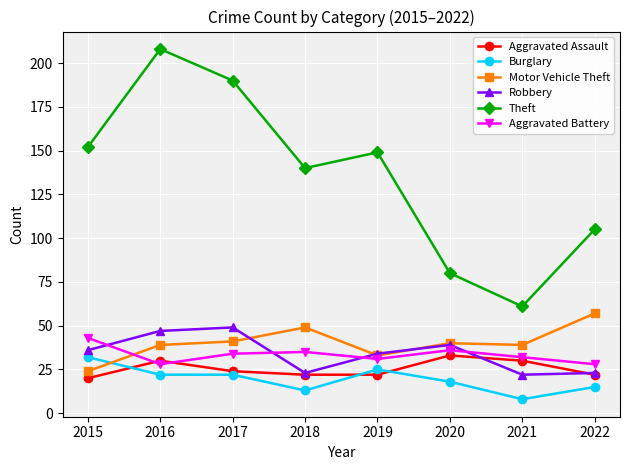

Which series has the widest spread of values?

Theft